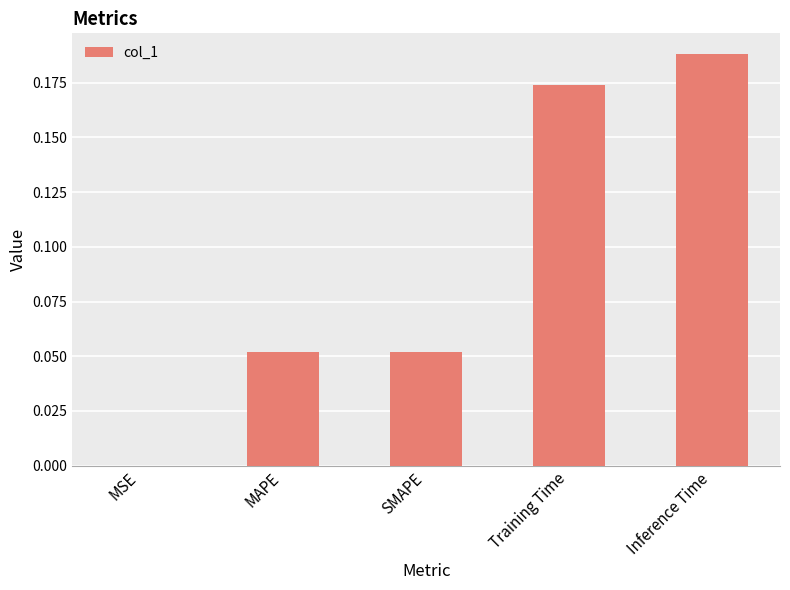

Which has a higher value, Inference Time or Training Time?

Inference Time